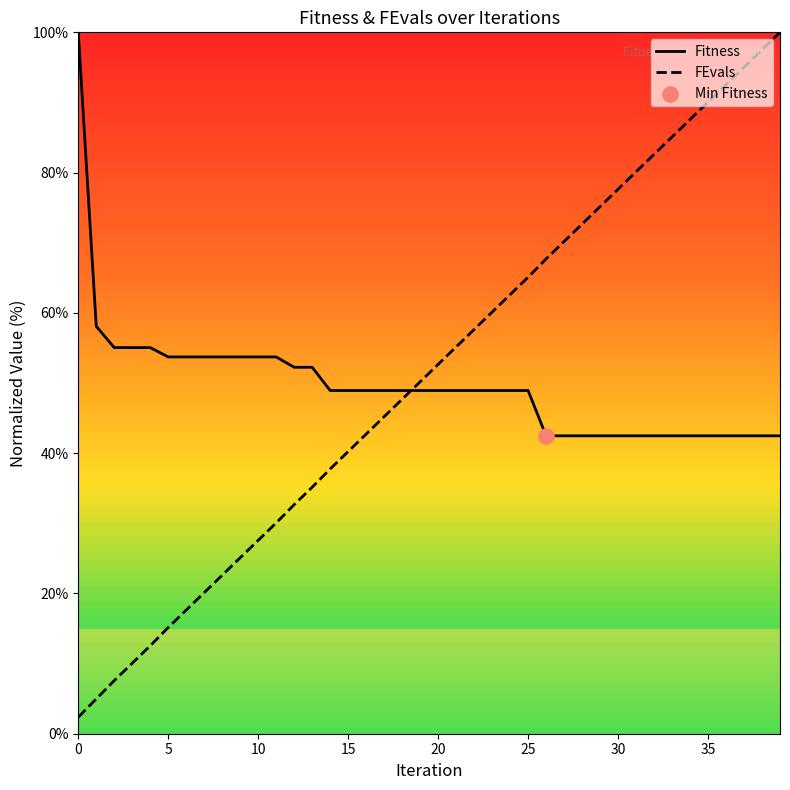

Which series has the largest Y range (max minus min)?

FEvals